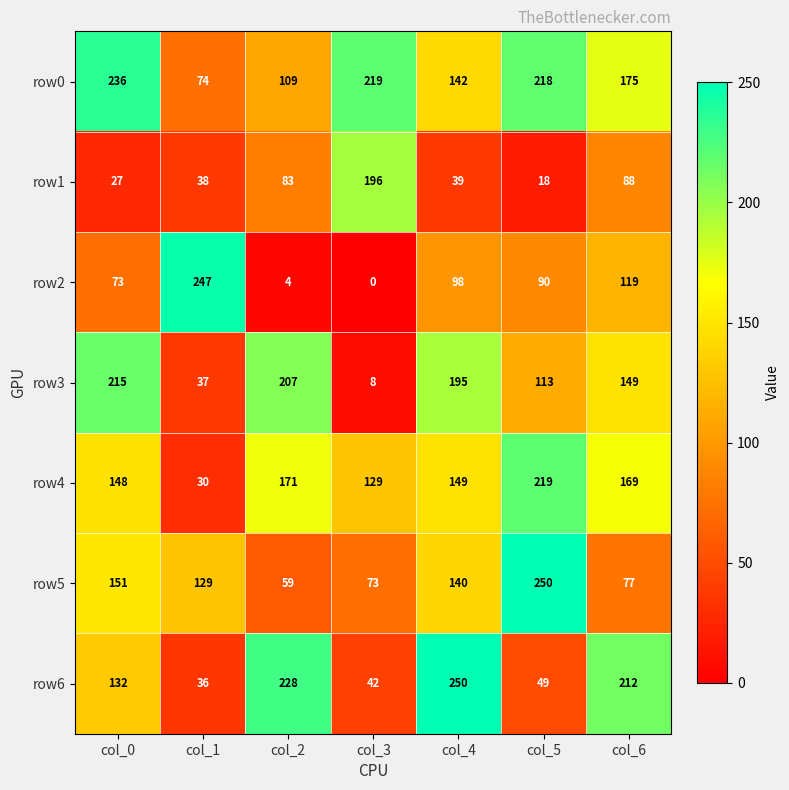

What is the maximum value for row0?

236